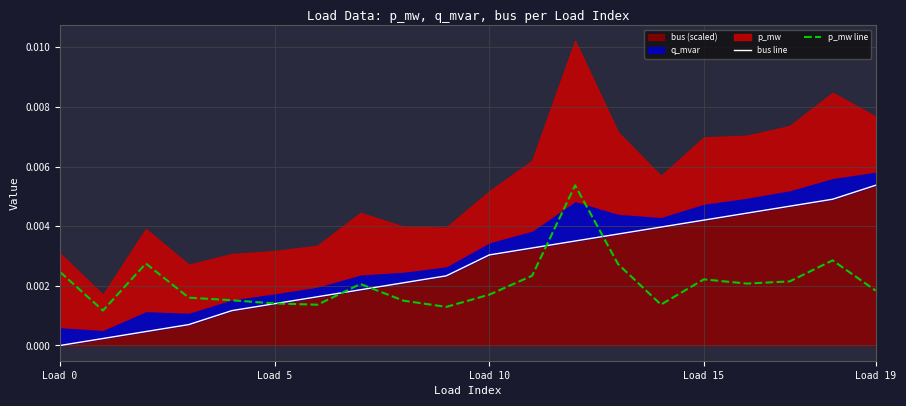

What is the label of the 7th point from the left?

6